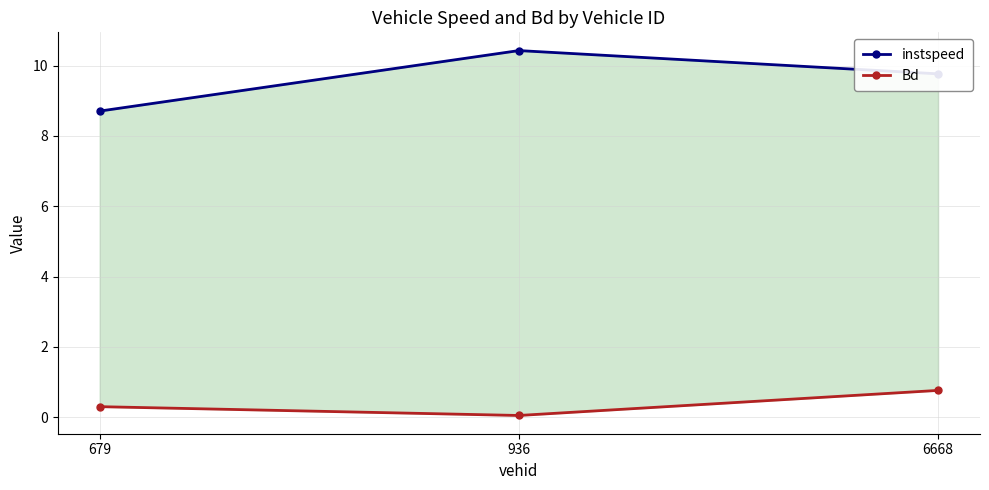

Does the chart display data point markers on the line(s)?

Yes